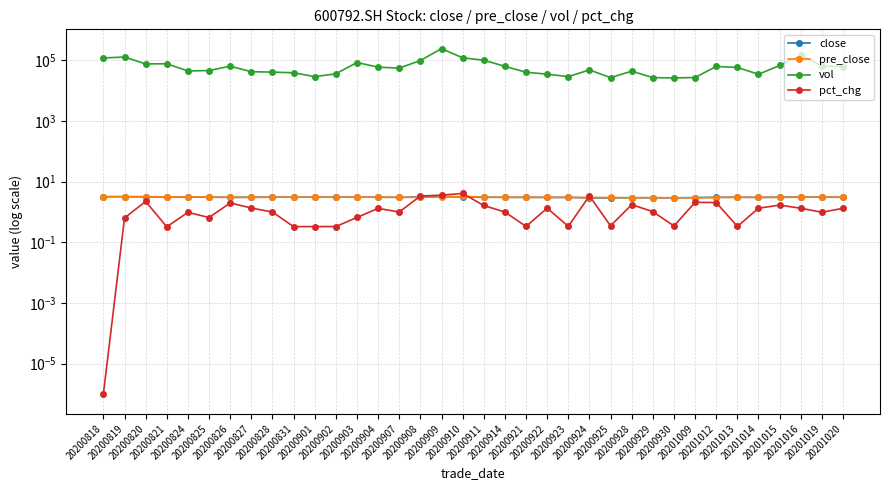

How many times do pct_chg and close cross each other?

4